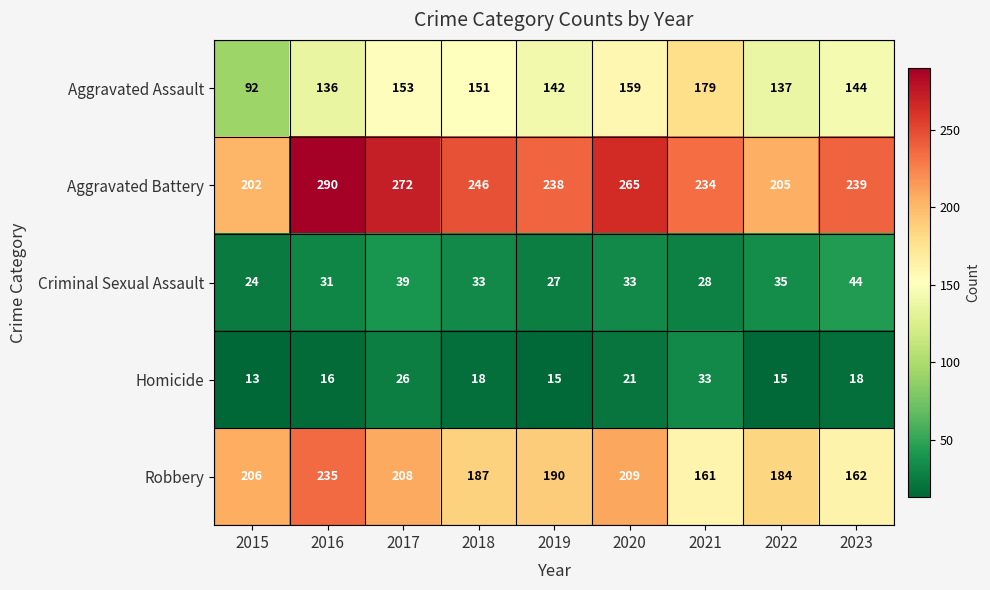

What is the sum of all Aggravated Assault values?

1293